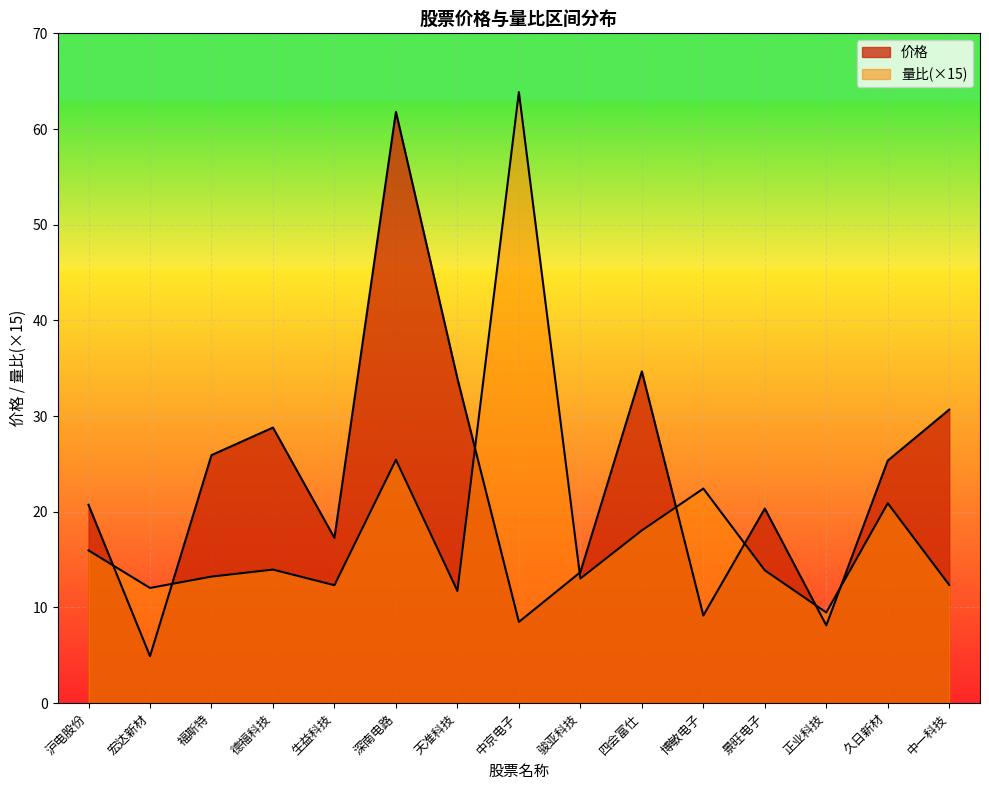

How many data points in 价格 are above 20?

9